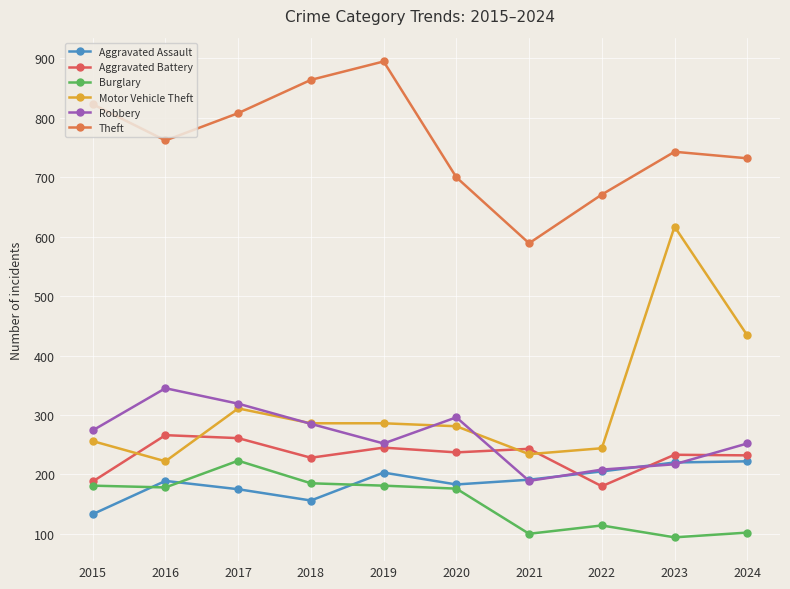

At which category is the sum across all series the highest?

2023